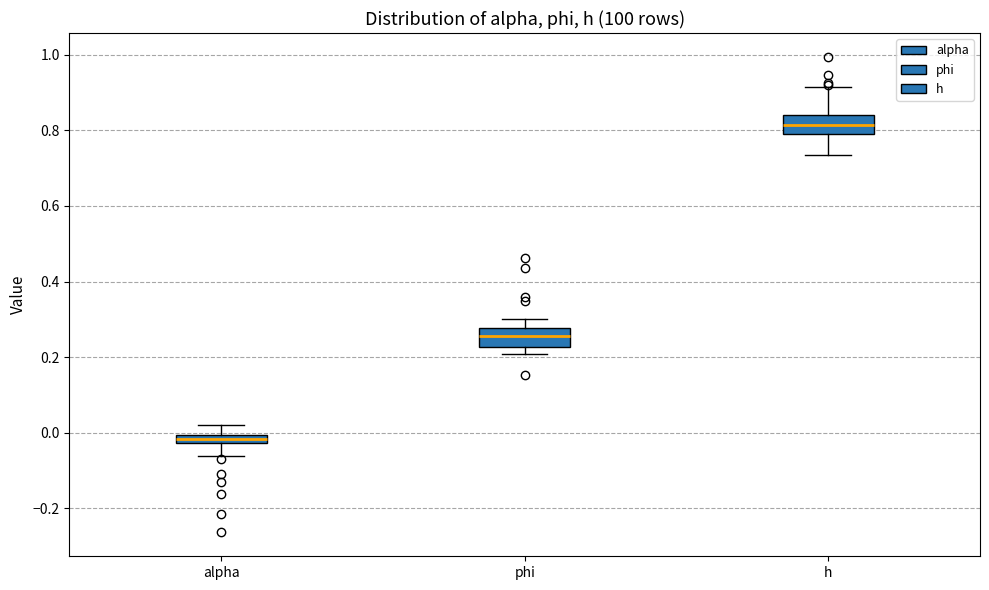

Which box's median line is the lowest?

alpha